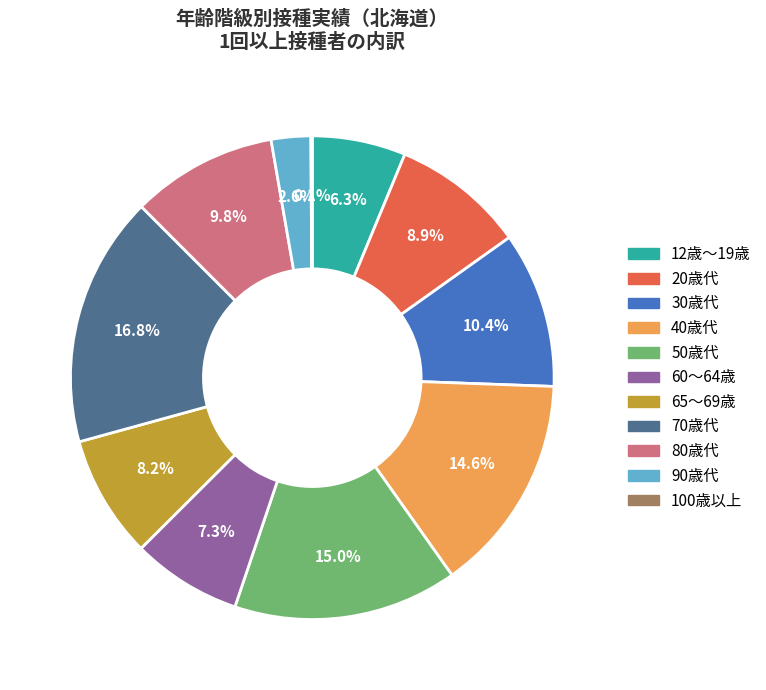

True or false: 65～69歳 accounts for 19% of the total.

False